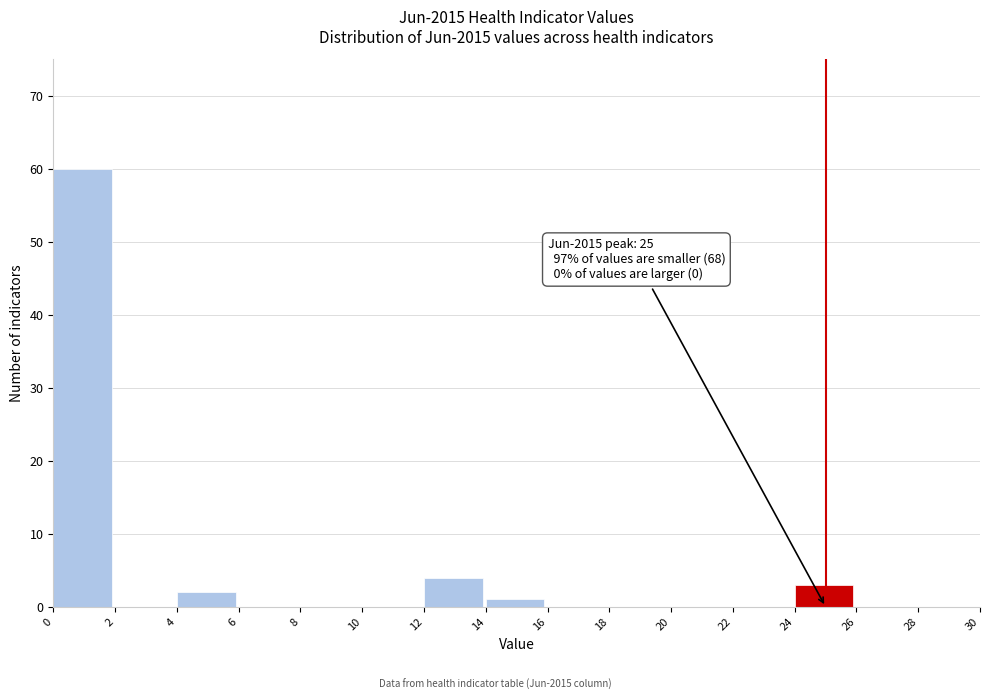

Over which range of the x-axis is the bar tallest?

0 to 2